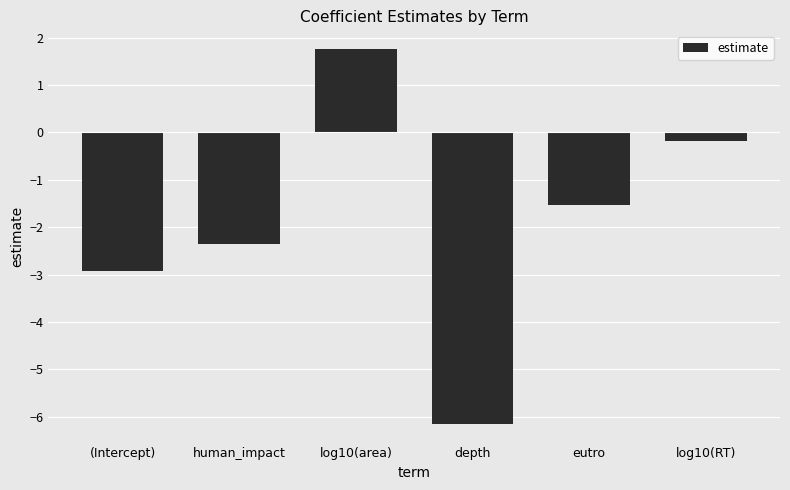

Between eutro and human_impact, which is larger?

eutro